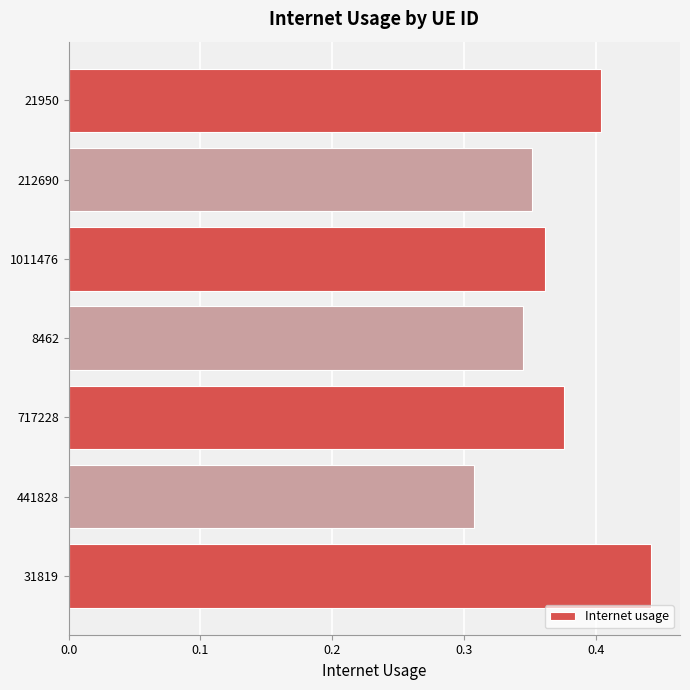

Are the bars grouped side by side (vs. stacked)?

No